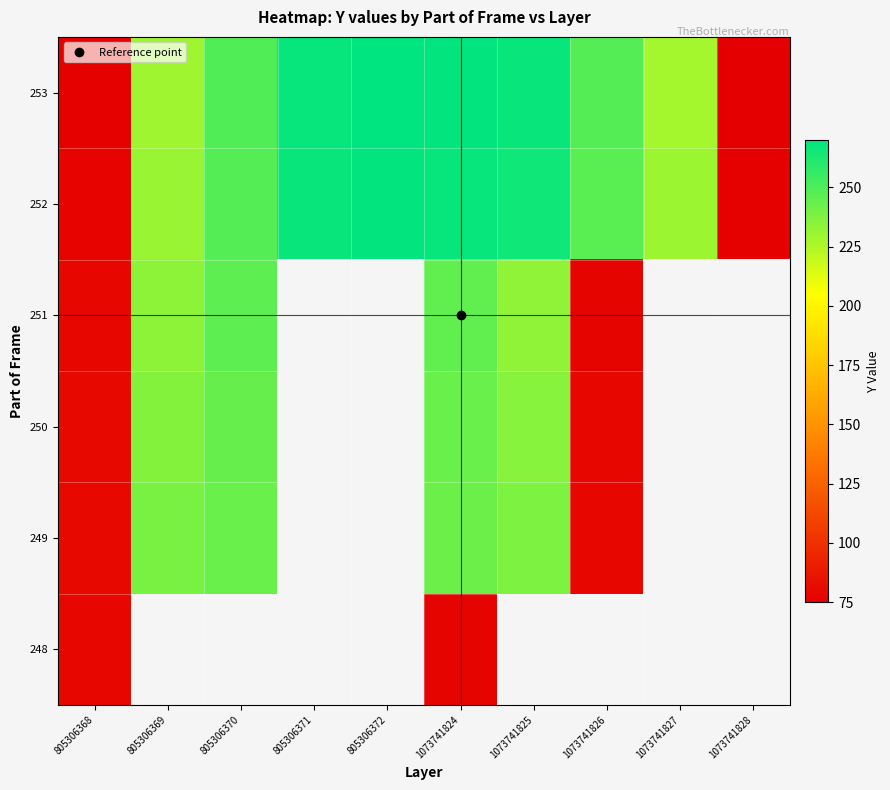

Between 1073741826 and 805306370, which is larger?

805306370